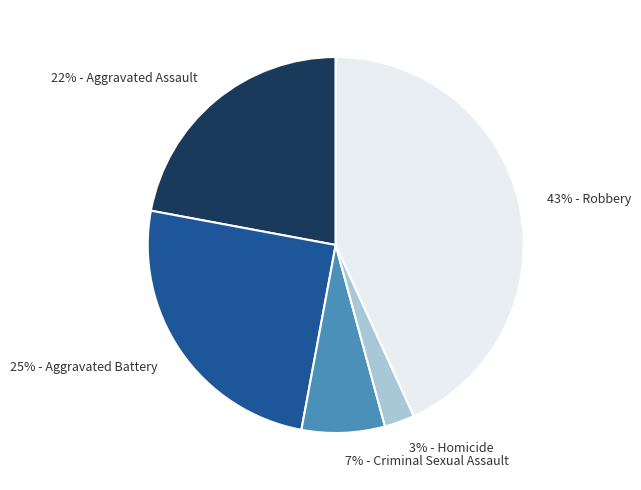

Does any single category account for the majority?

No